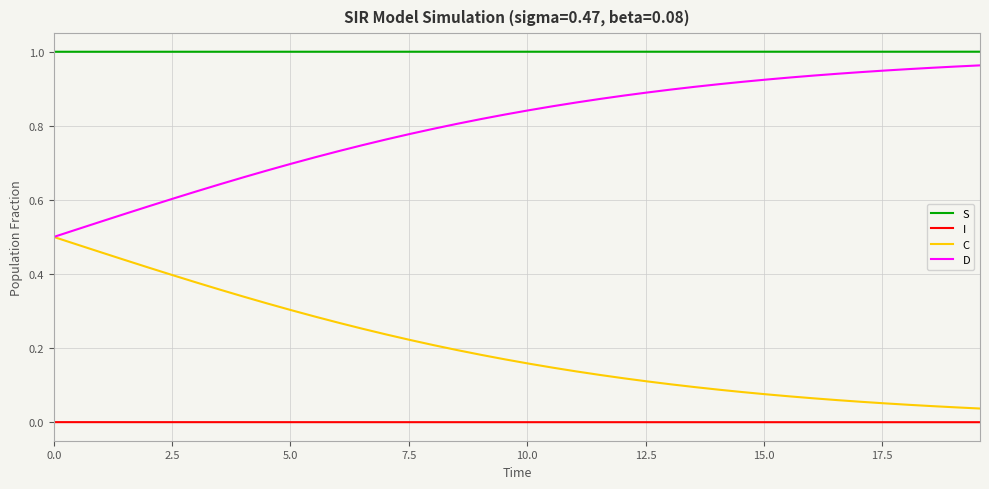

What are all the series names shown in the legend?

S, I, C, D